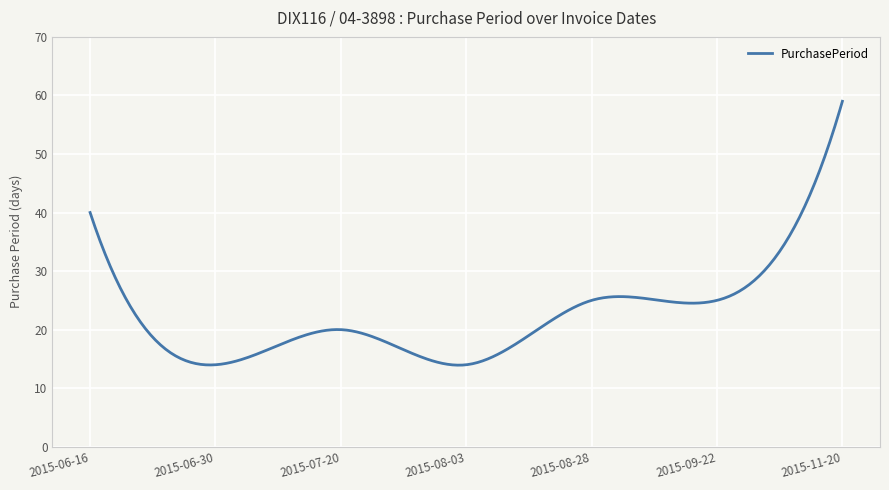

What is the minimum value shown in the chart?

13.9